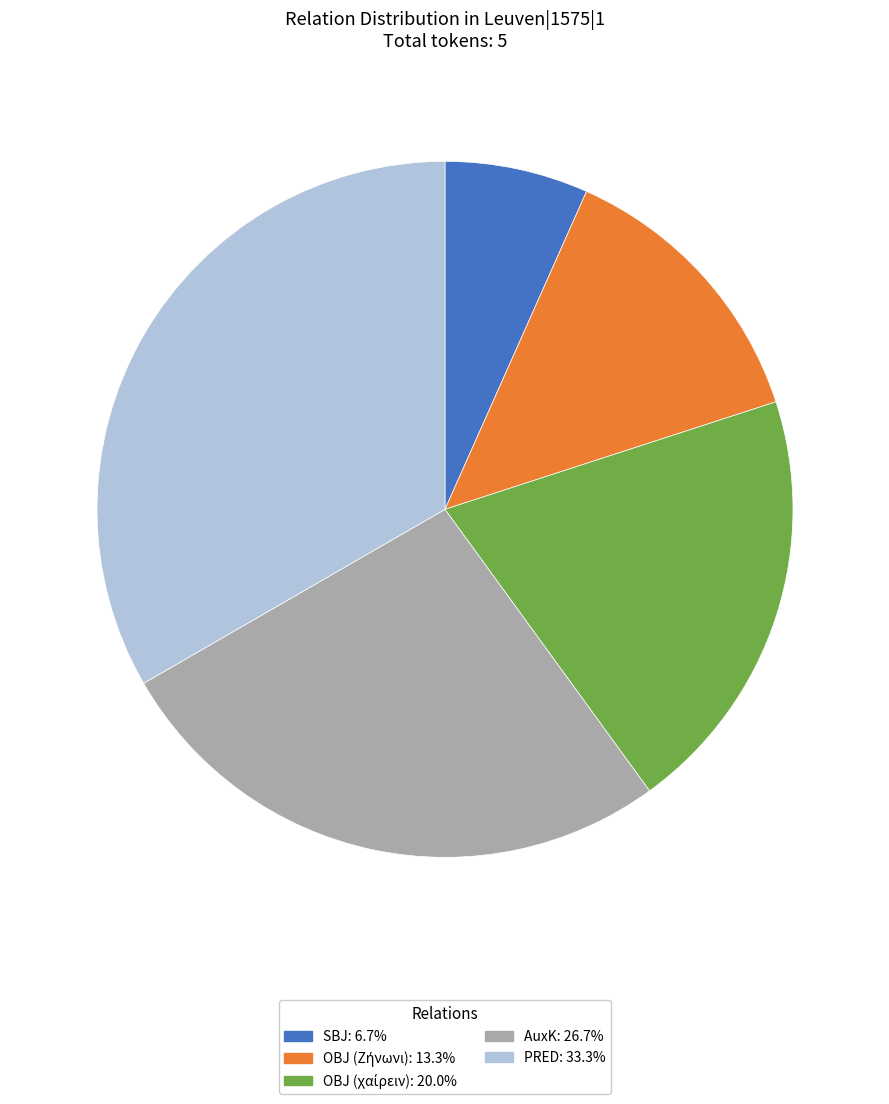

Does any single category account for the majority?

No